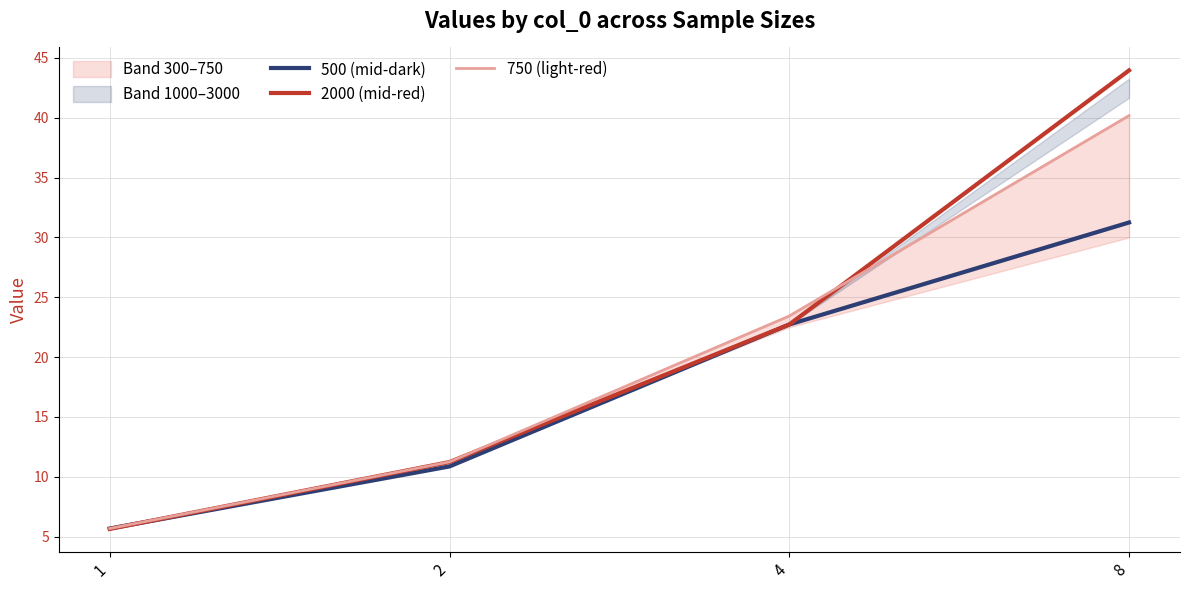

What is the total value across all series at 2?

33.4